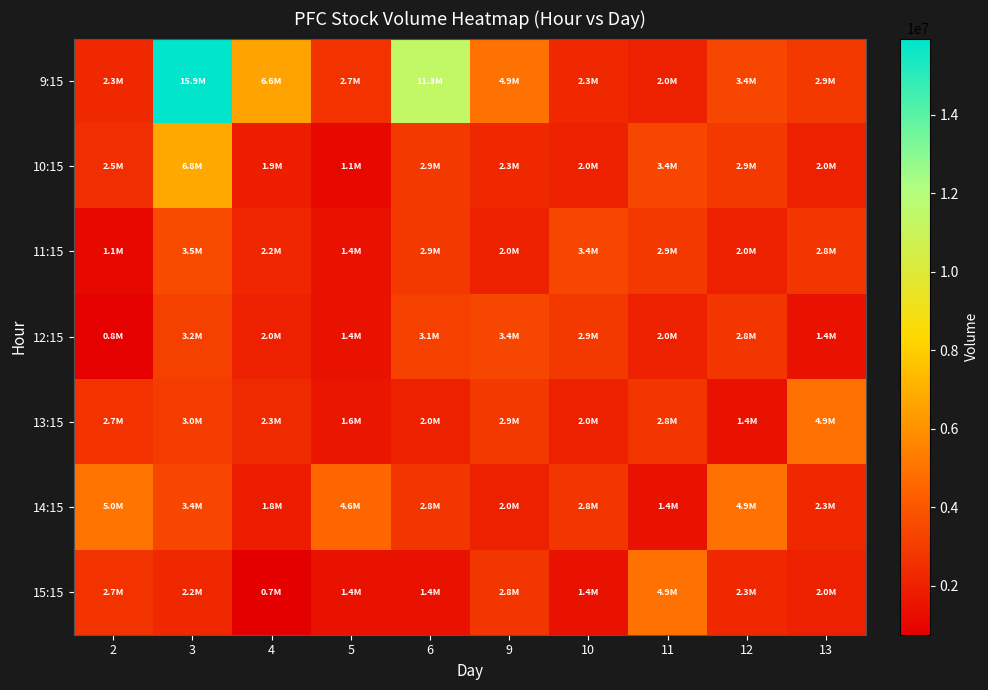

Which has a higher value, 5 or 11?

5